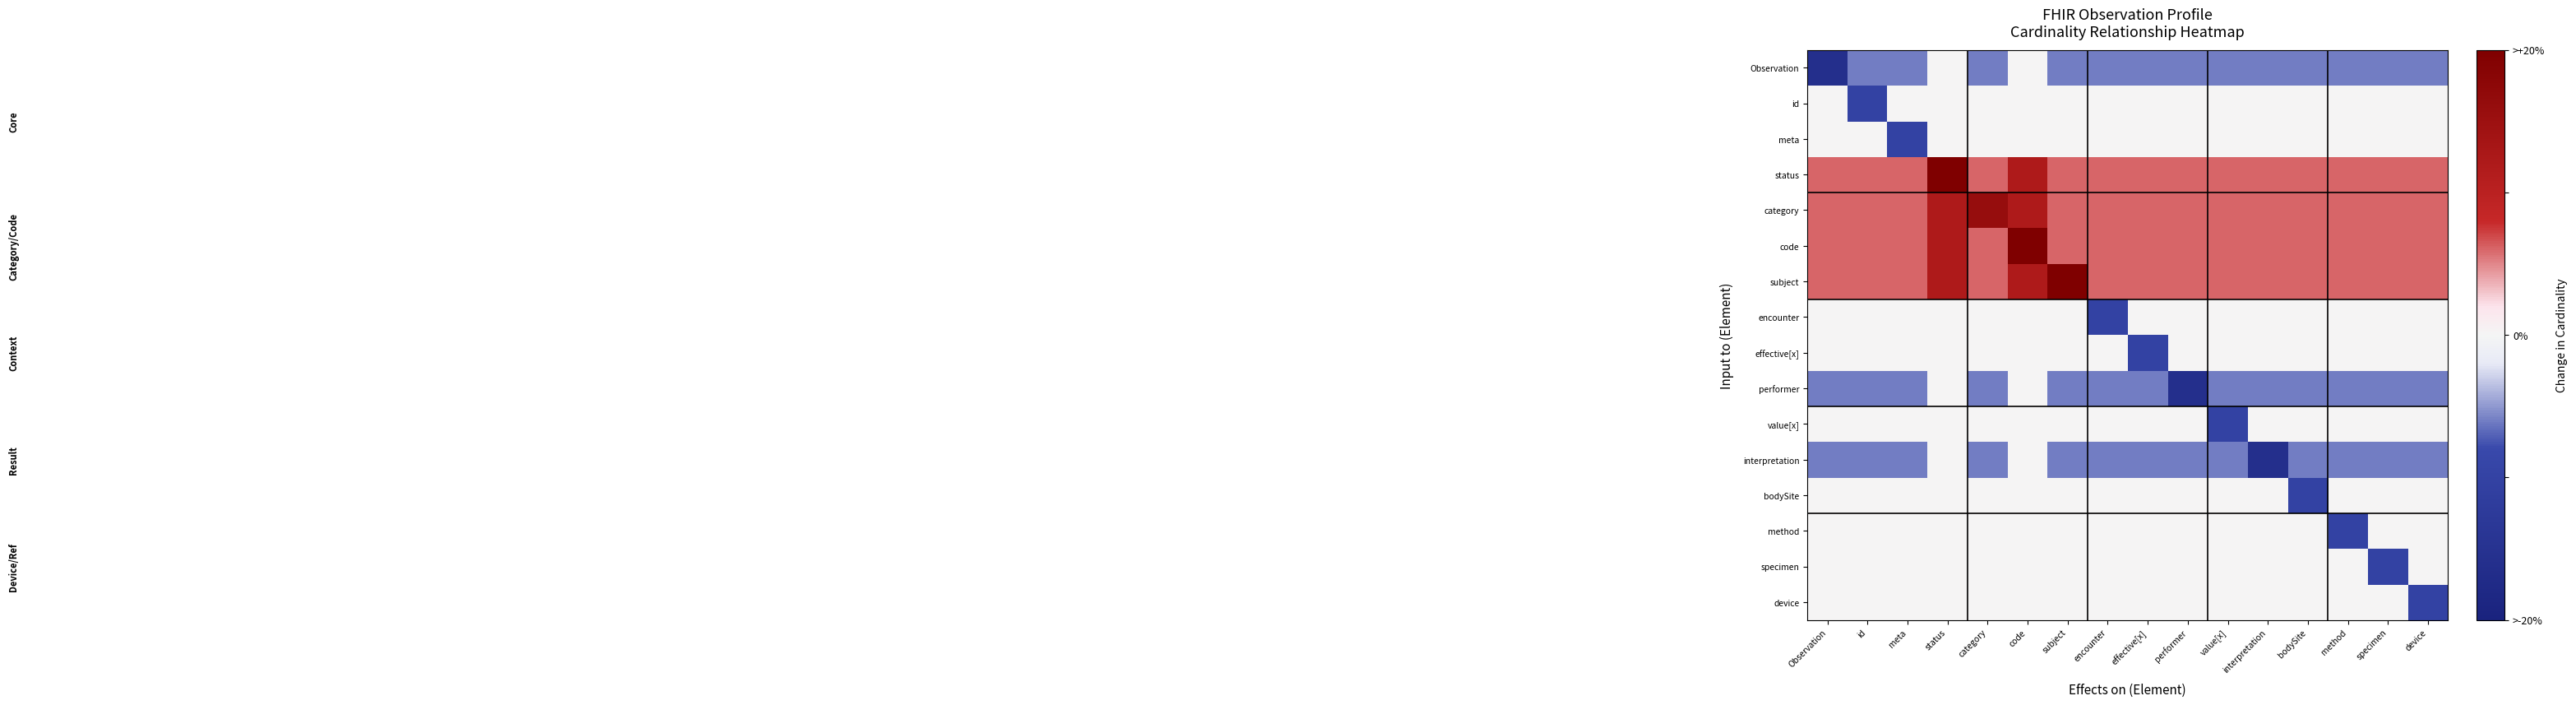

What is the total value across all series at performer?

-0.2